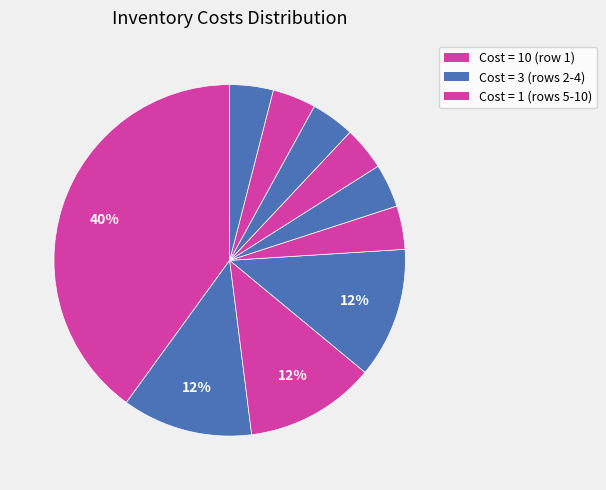

To the nearest percent, what is the average slice percentage?

10%